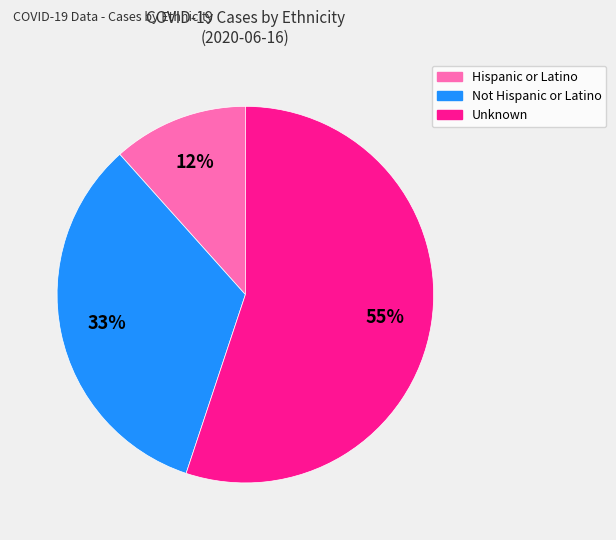

What percentage is the Not Hispanic or Latino slice, to the nearest percent?

33%